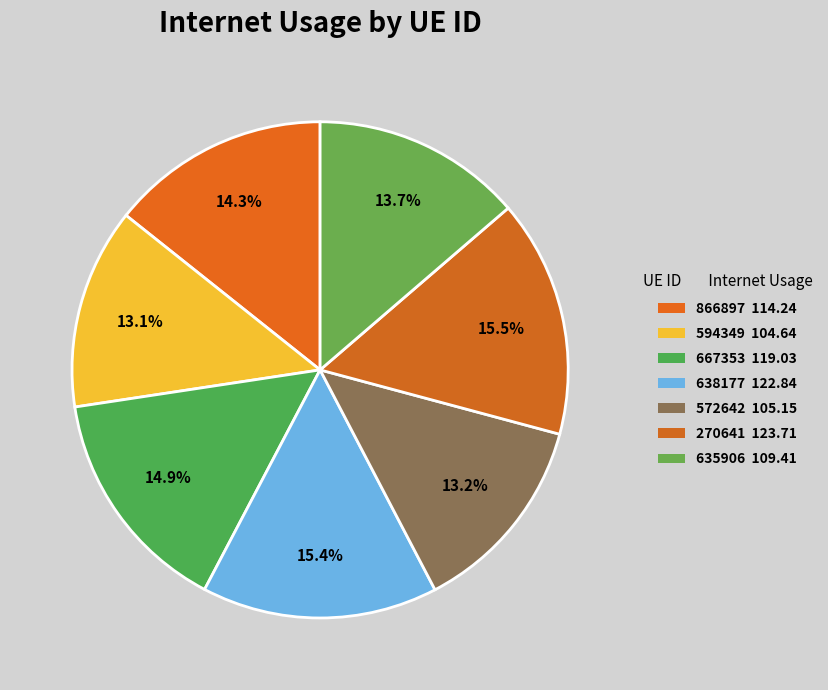

How many segments does this pie chart have?

7